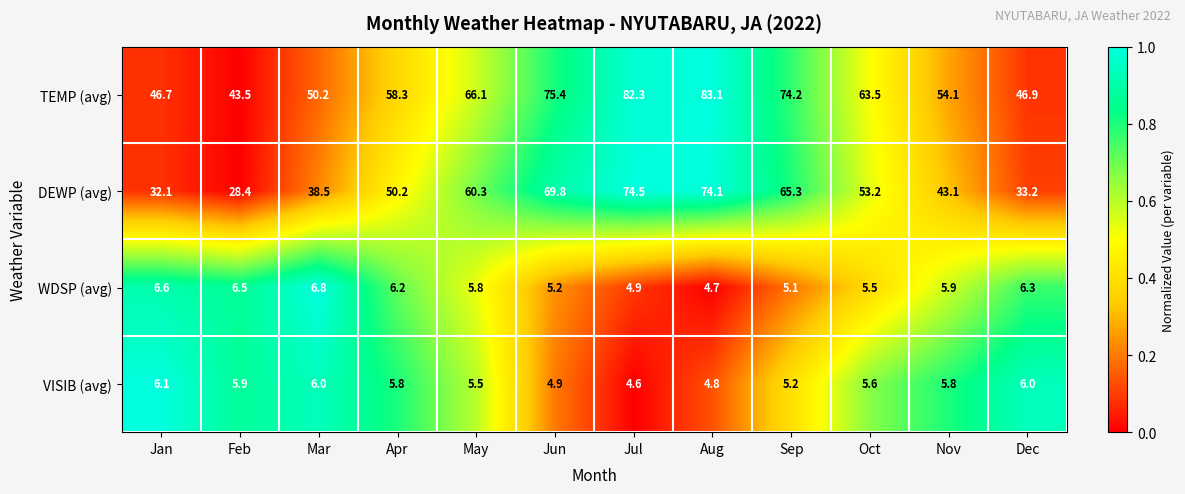

The WDSP (avg) series shows 7.6 at Sep. True or false?

False